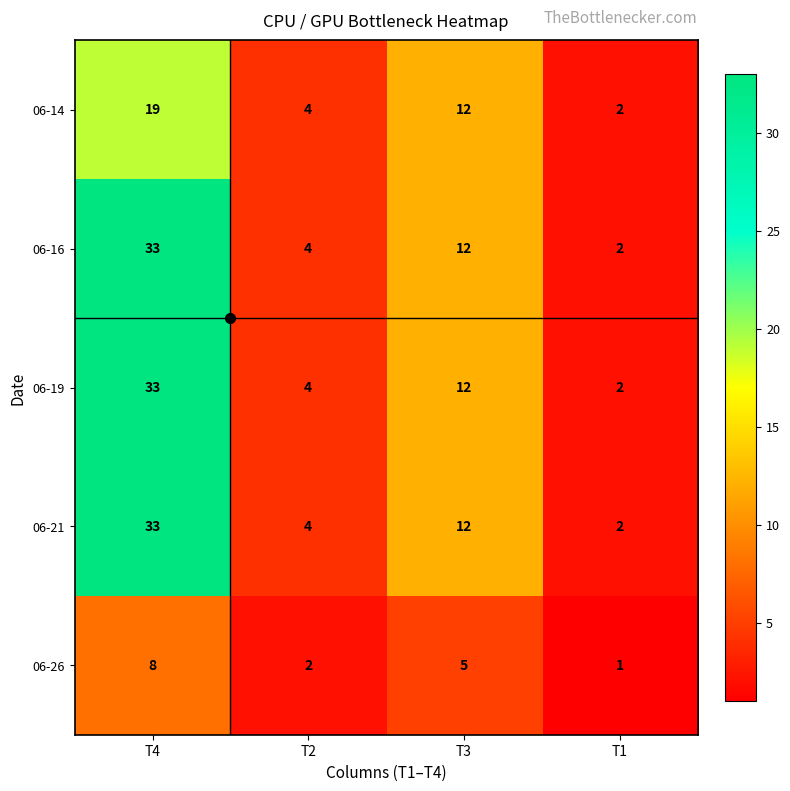

What is the maximum value for 06-14?

19